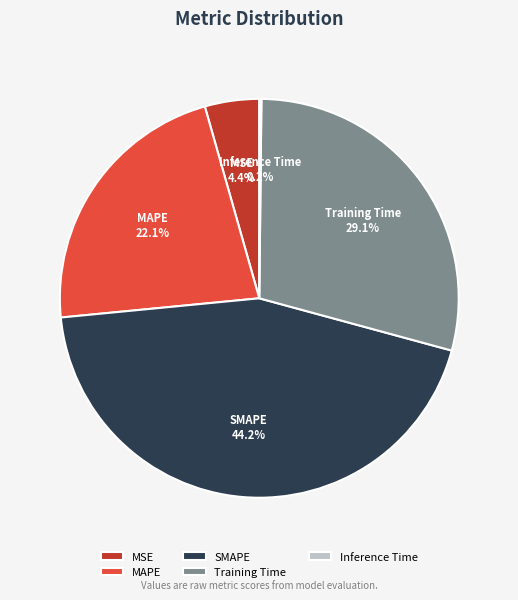

To the nearest percent, what portion does MAPE represent?

22%